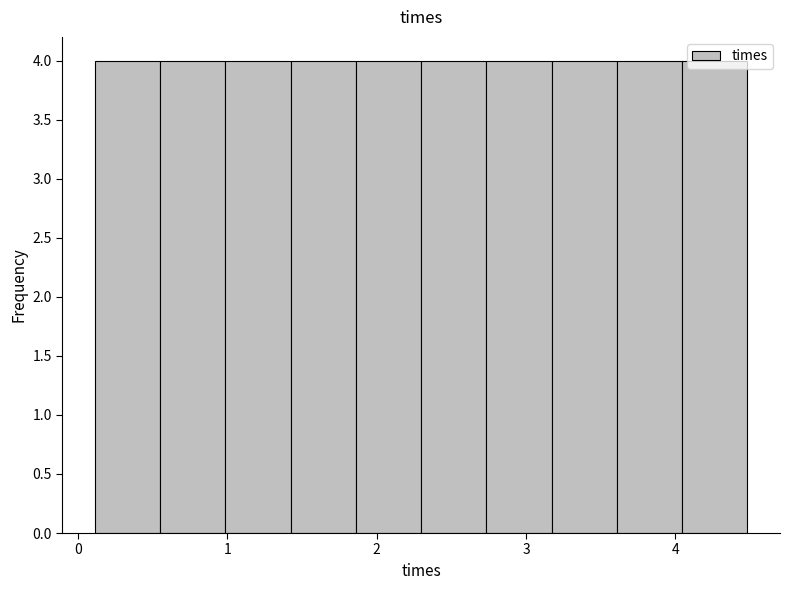

Reading left to right, list every bar in this chart as the range it spans on the x-axis followed by its height. Neither the bar edges nor the heights are printed on the chart, so give them approximately, as read against the axes.

0.1 to 0.6: 4
0.6 to 1.0: 4
1.0 to 1.4: 4
1.4 to 1.9: 4
1.9 to 2.3: 4
2.3 to 2.7: 4
2.7 to 3.2: 4
3.2 to 3.6: 4
3.6 to 4.0: 4
4.0 to 4.5: 4